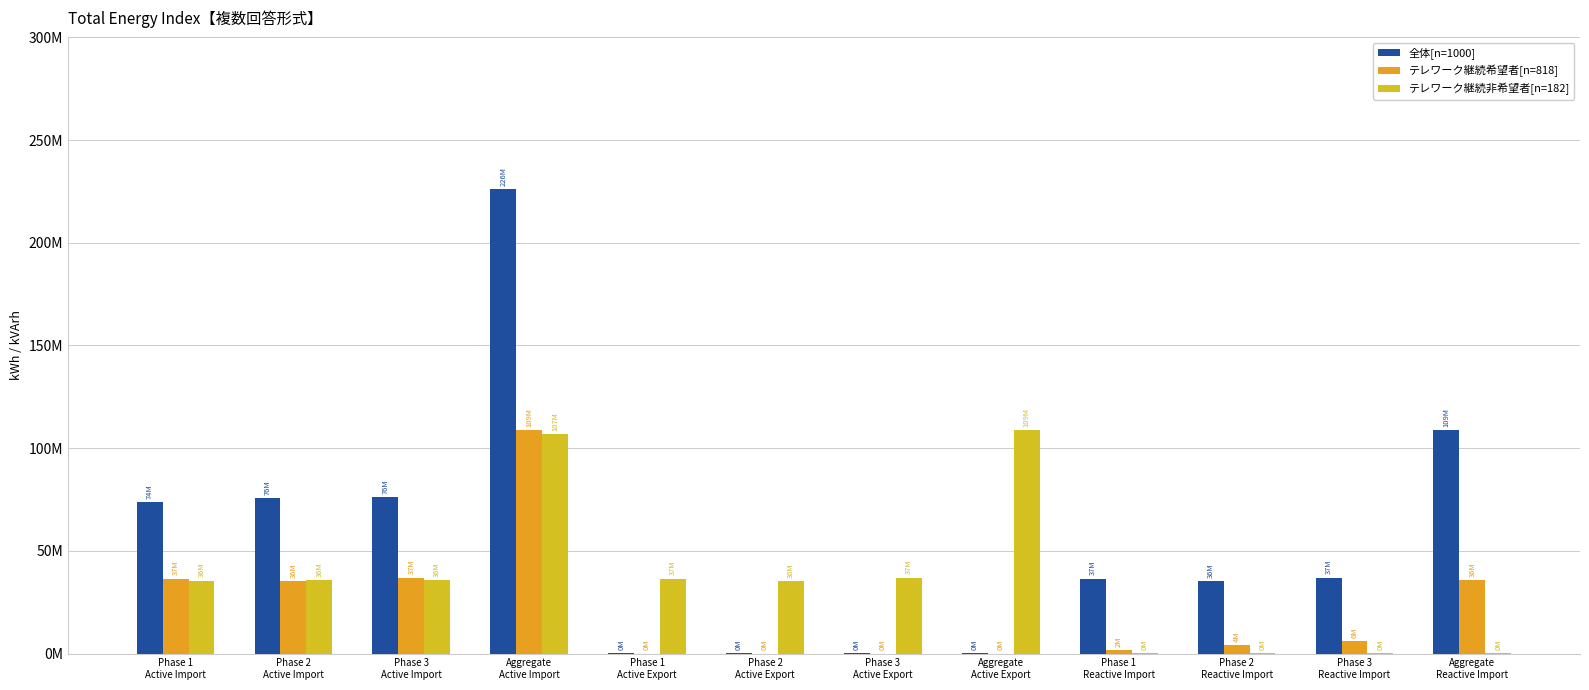

What is the greatest value displayed?

226189204